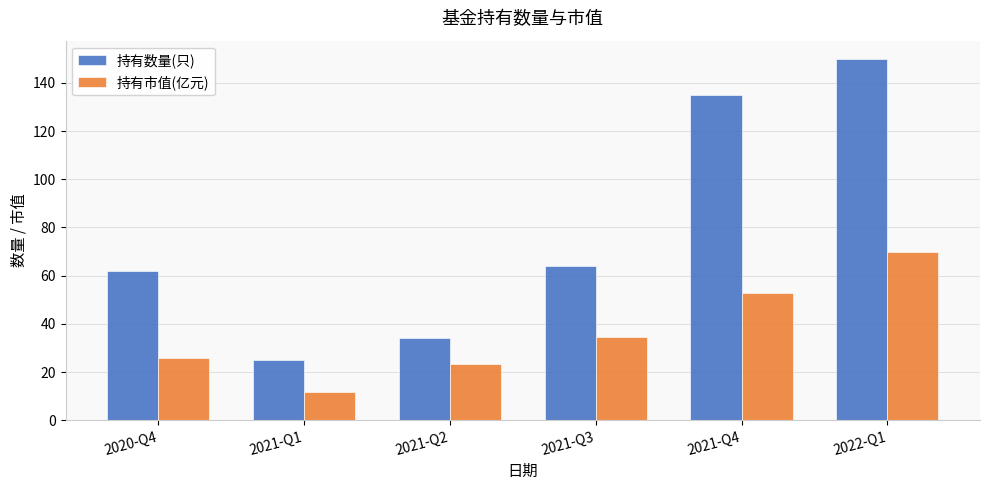

True or false: 持有市值(亿元) has a value of 36.7 at 2021-Q2.

False